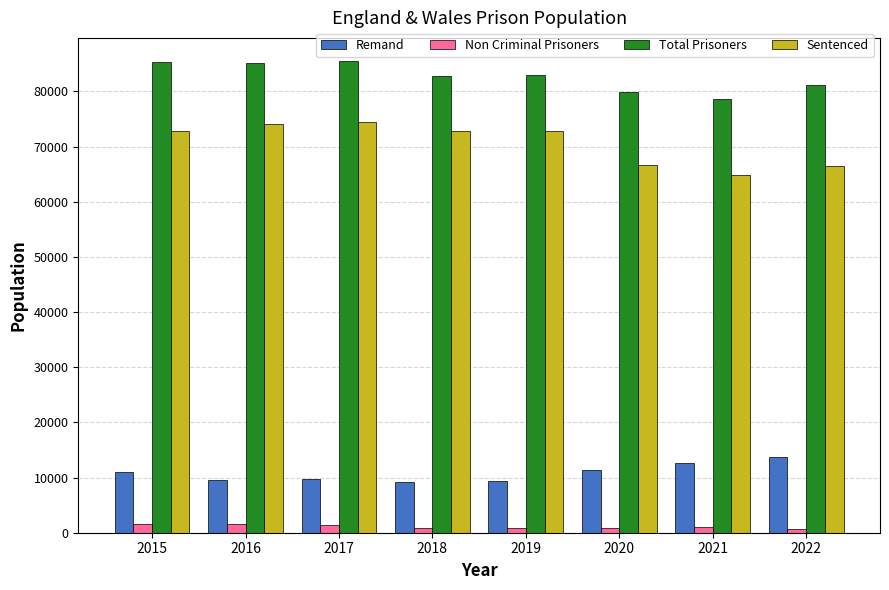

Count the number of categories in the chart.

8